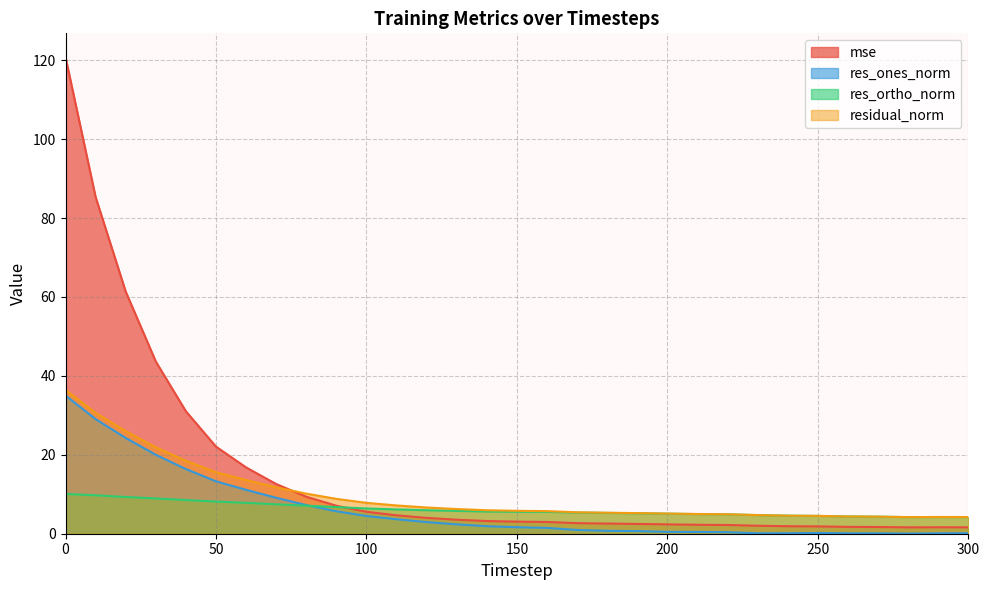

Which series has the widest spread of values?

mse